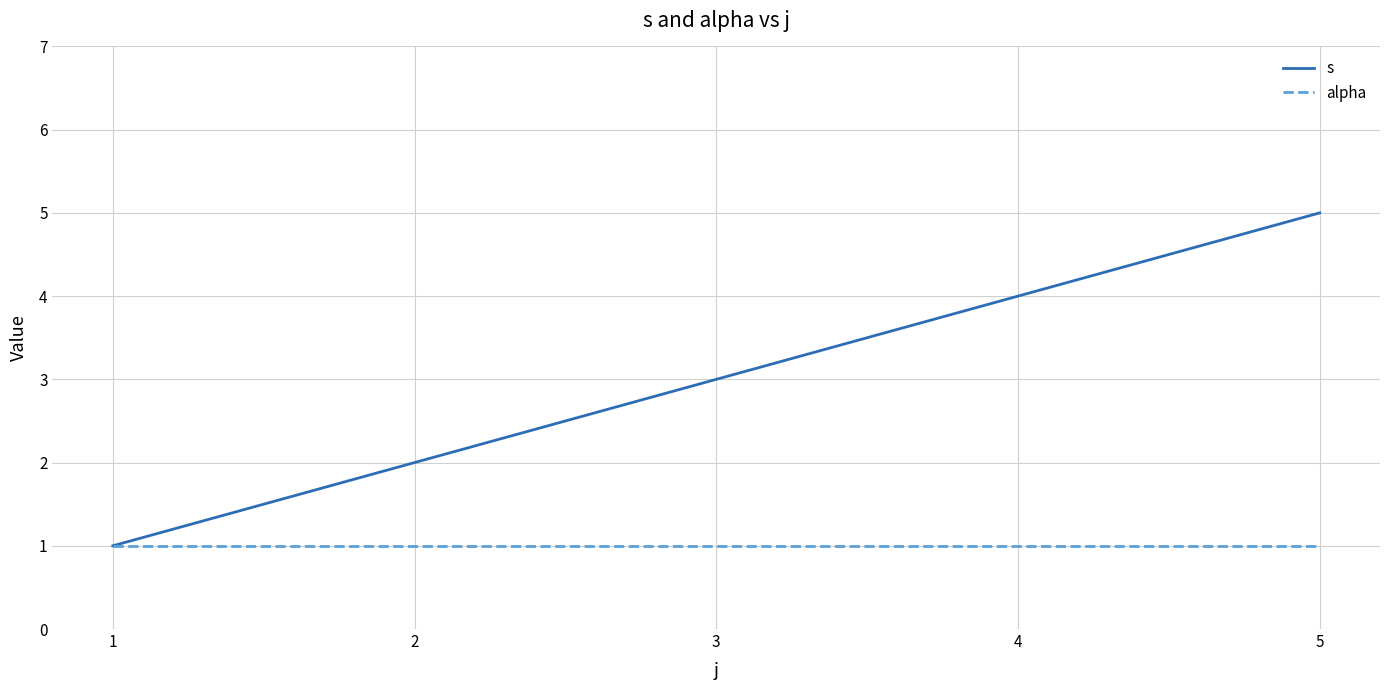

The value of s at 3 is 1. True or false?

False